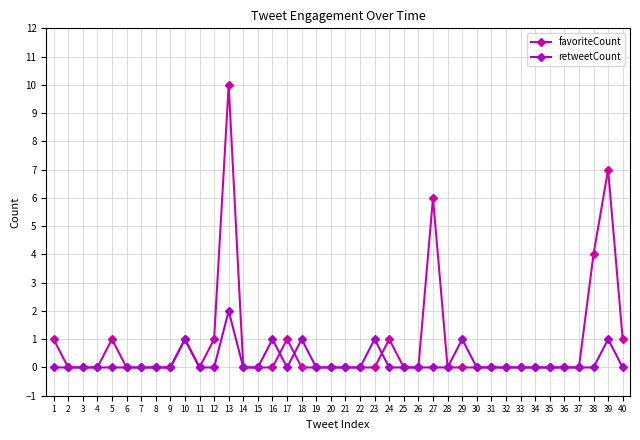

How many categories are shown in the chart?

40